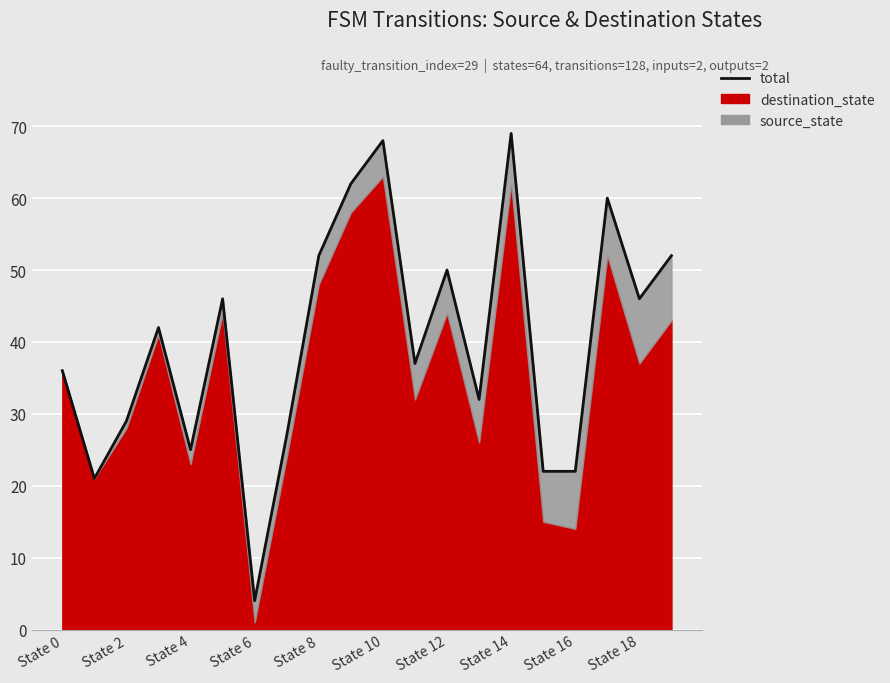

What is the maximum value shown in the chart?

69